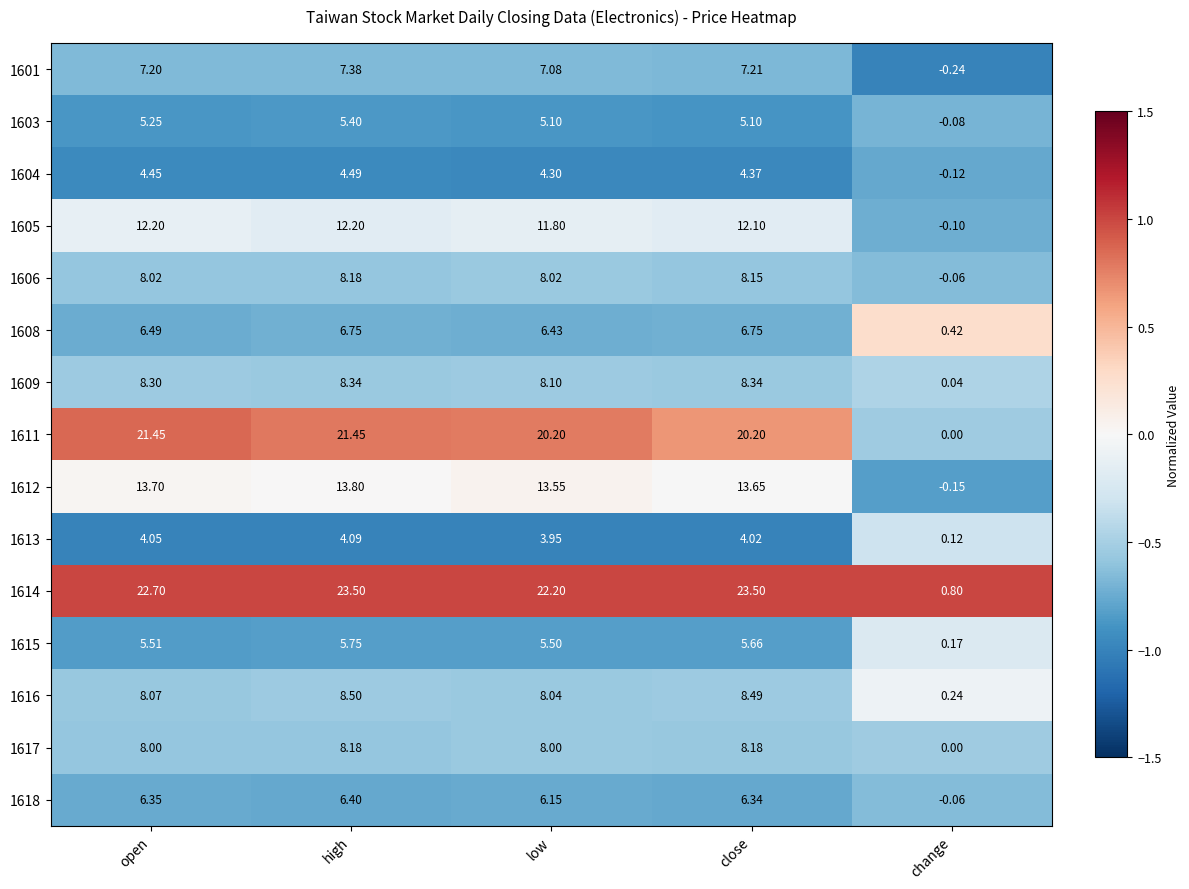

Is the value of 1612 at low greater than the value of 1604 at close?

Yes